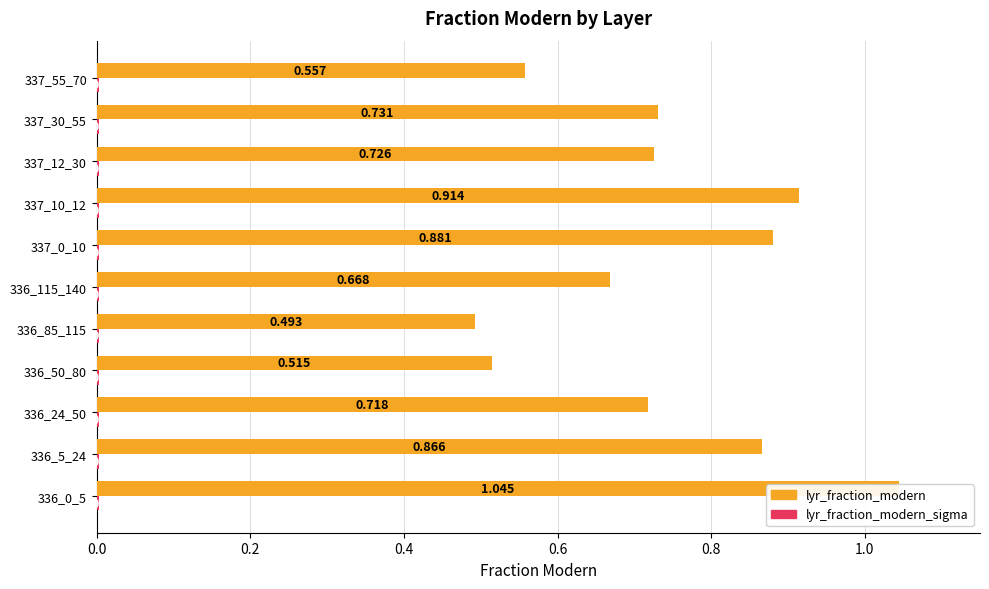

What are all the series names shown in the legend?

lyr_fraction_modern, lyr_fraction_modern_sigma